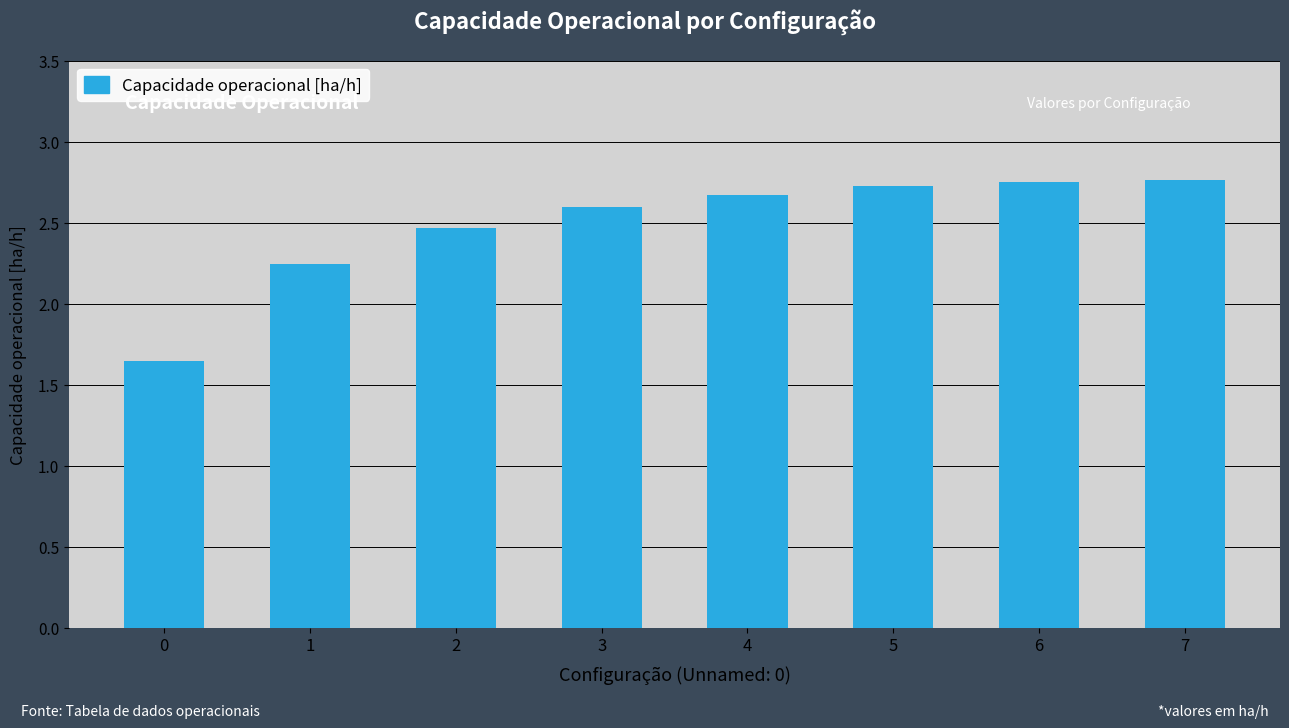

What is the value of the 3rd bar from the left?

2.5